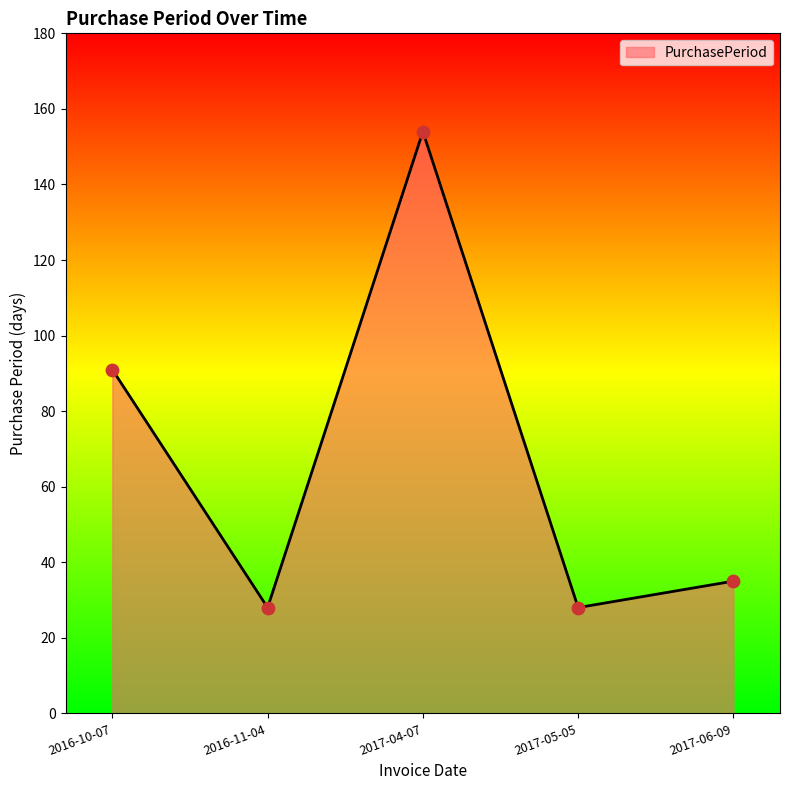

What is the ratio of the value at 2017-04-07 to the value at 2016-10-07?

1.7